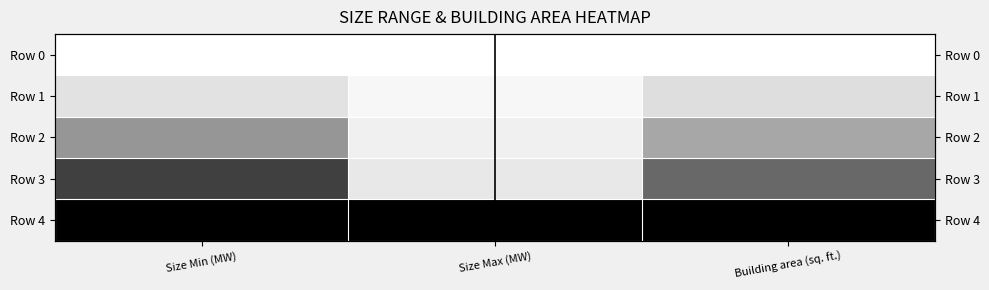

Which has a higher value, Building area (sq. ft.) or Size Max (MW)?

Building area (sq. ft.)